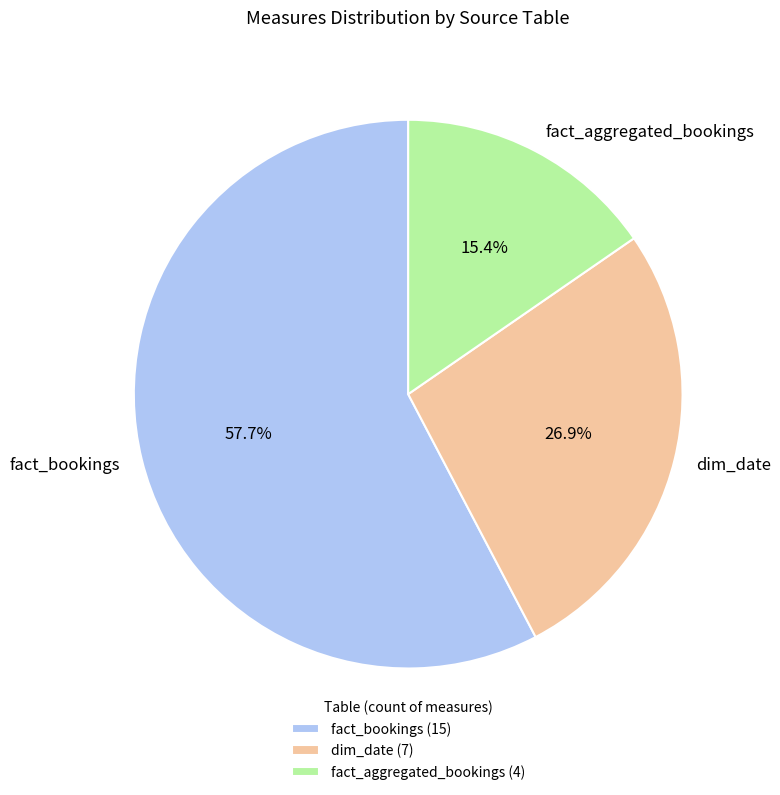

The fact_bookings slice represents 58% of the pie. True or false?

True